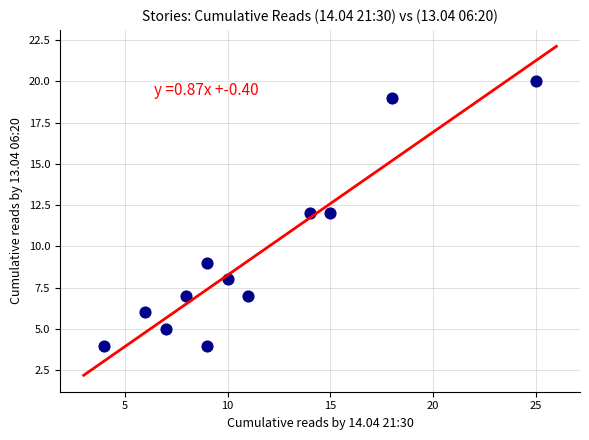

What is the range of Y values (max minus min)?

16